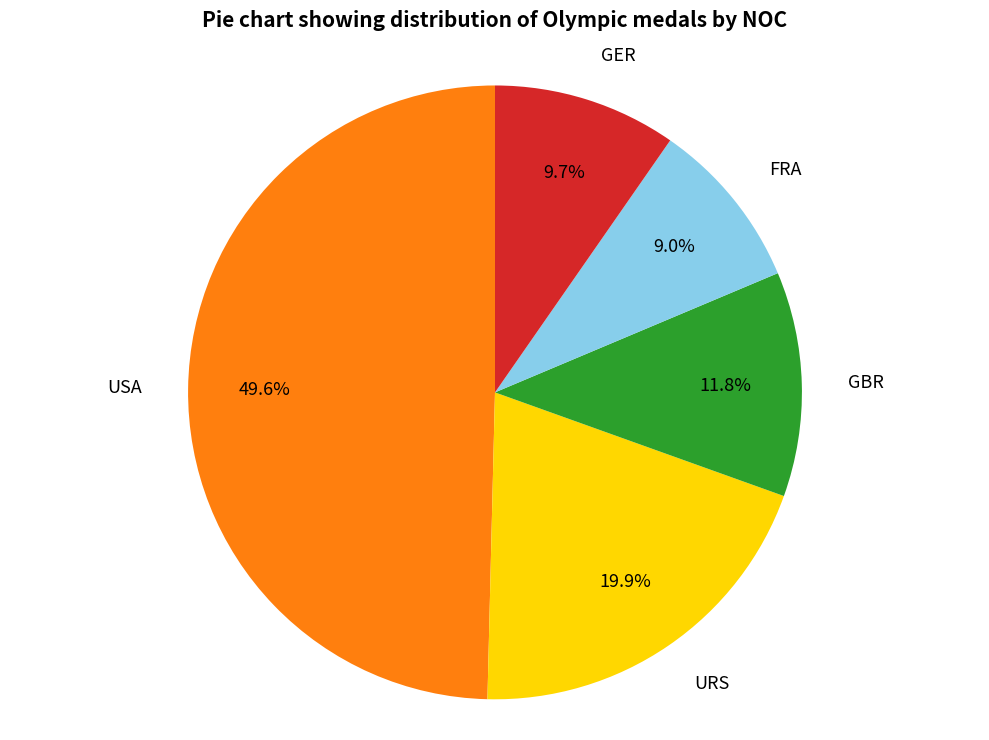

Does USA represent more than half of the total?

No